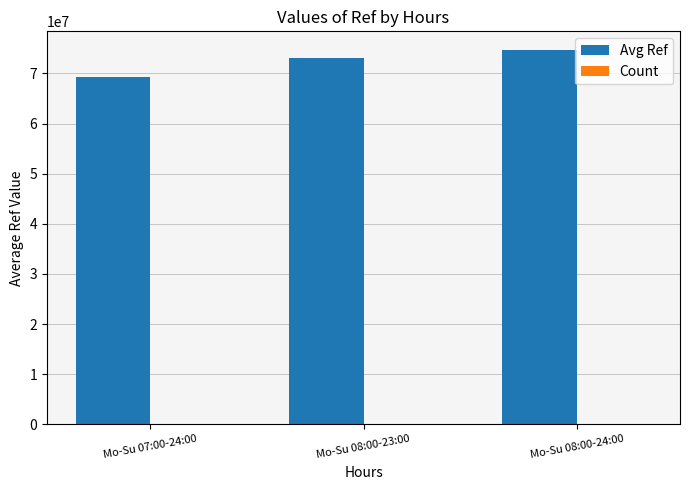

Which series has the largest total across all categories?

Avg Ref